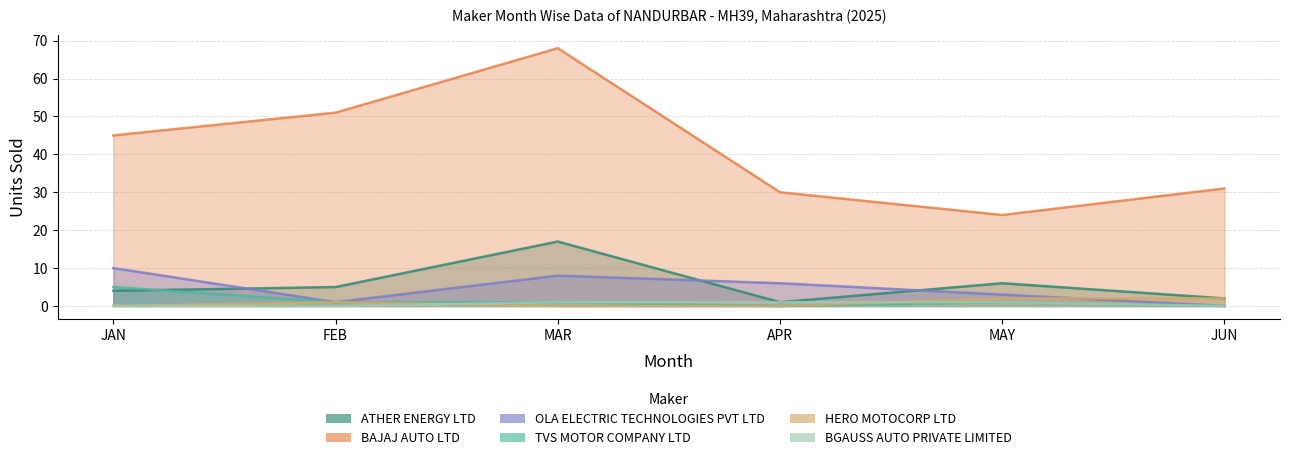

True or false: BAJAJ AUTO LTD and HERO MOTOCORP LTD cross at least once.

False